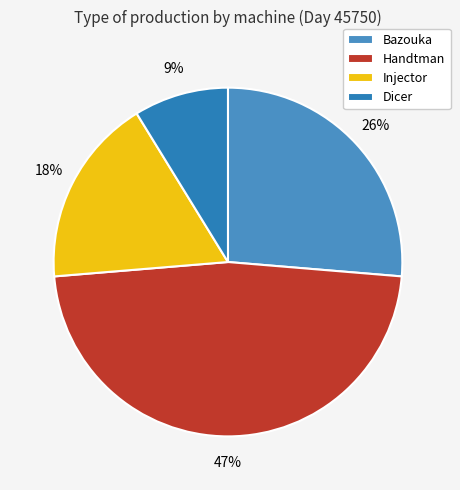

Between Injector and Handtman, which is larger?

Handtman